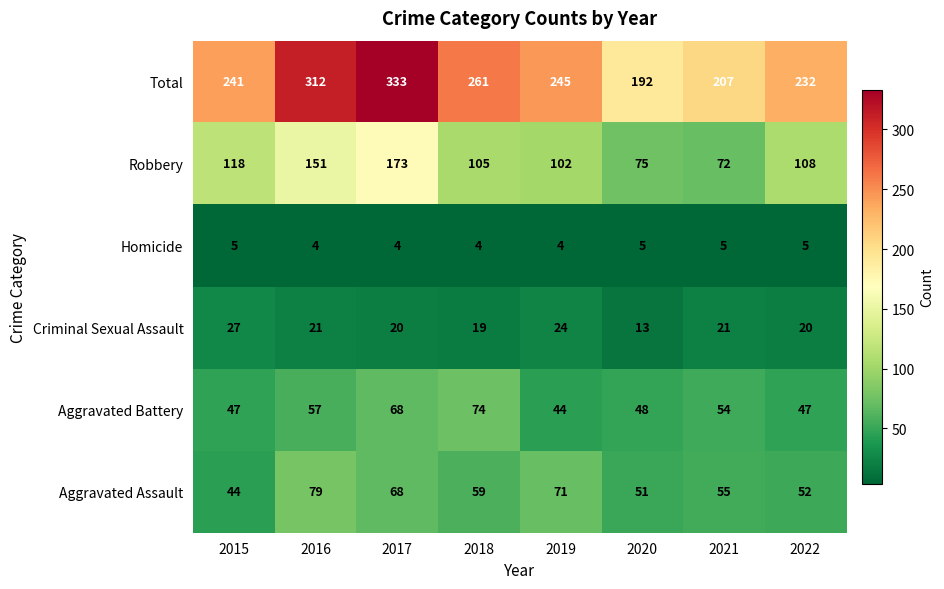

What is the minimum value for Robbery?

72